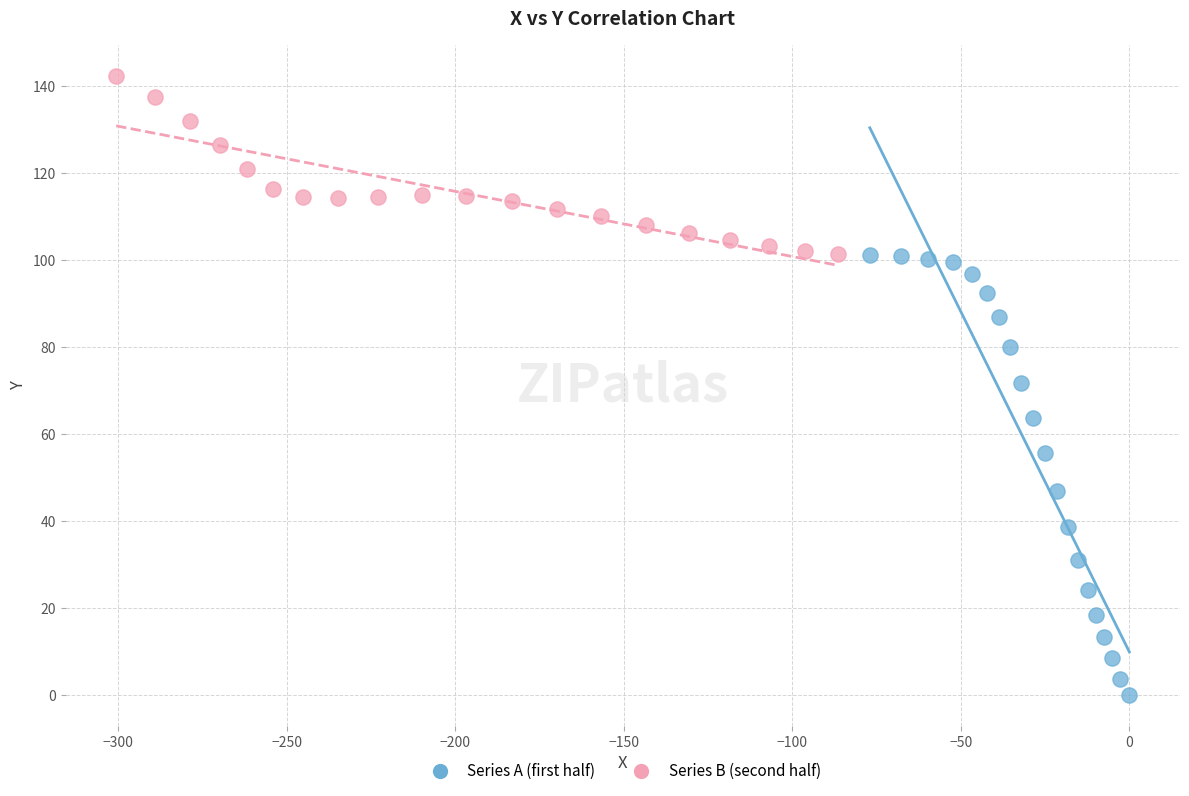

Which series contains the lowest Y value?

Series A (first half)